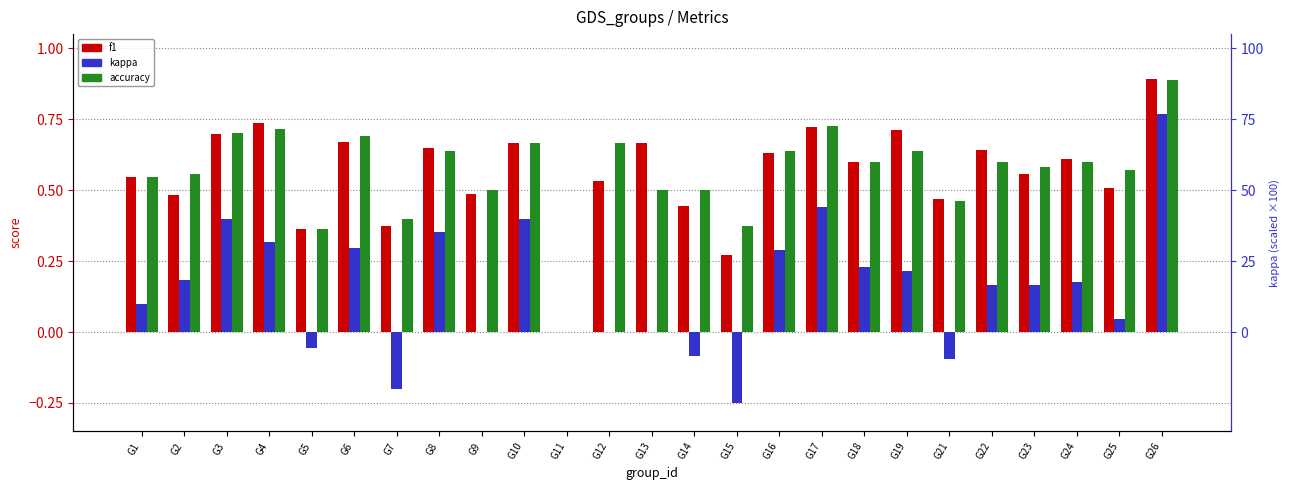

What is the sum of all kappa values?

3.9